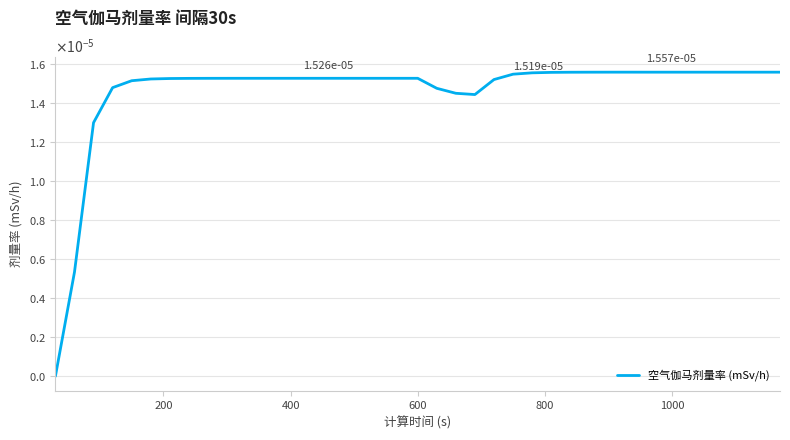

Is this an area chart (filled region under the line)?

No